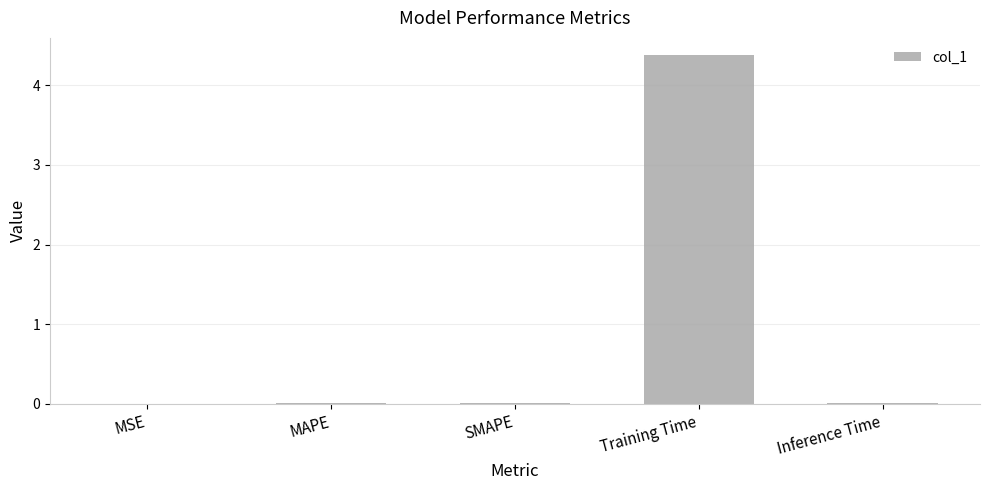

Which label corresponds to the largest value in the chart?

Training Time